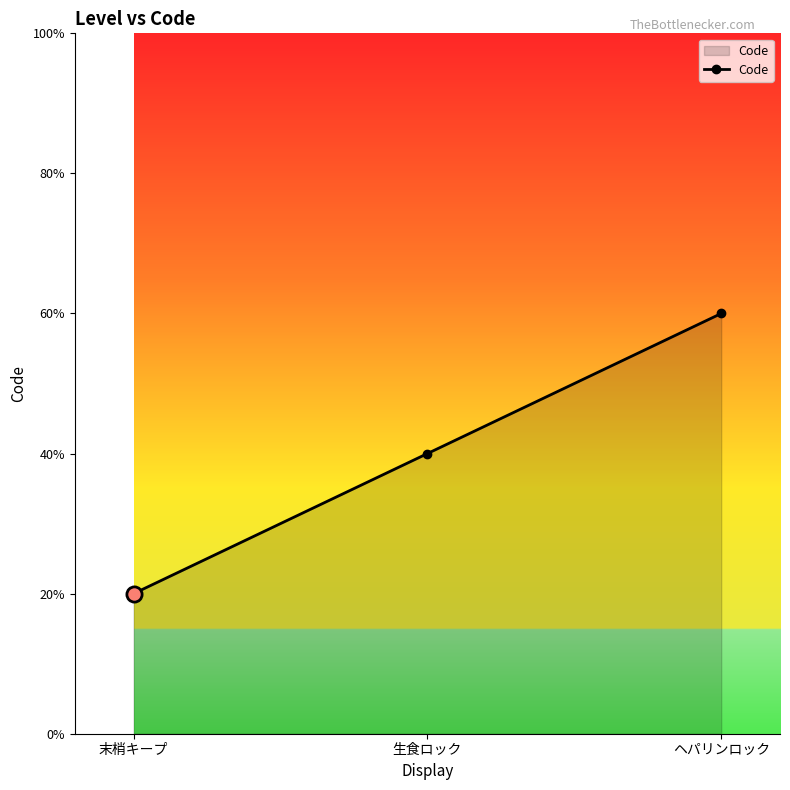

Which has a higher value, 生食ロック or ヘパリンロック?

ヘパリンロック